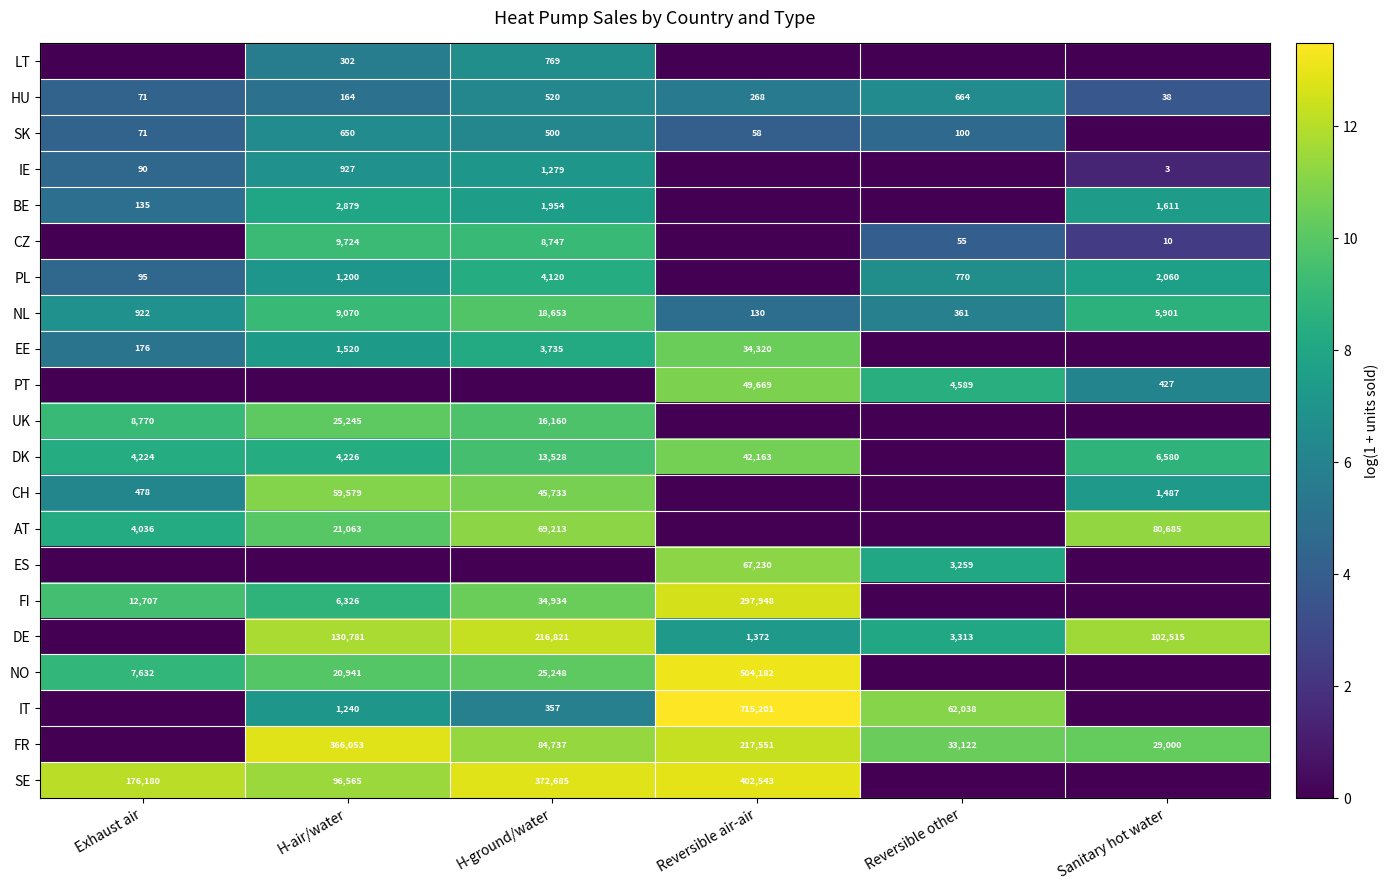

The value of FR at H-ground/water is 27719. True or false?

False